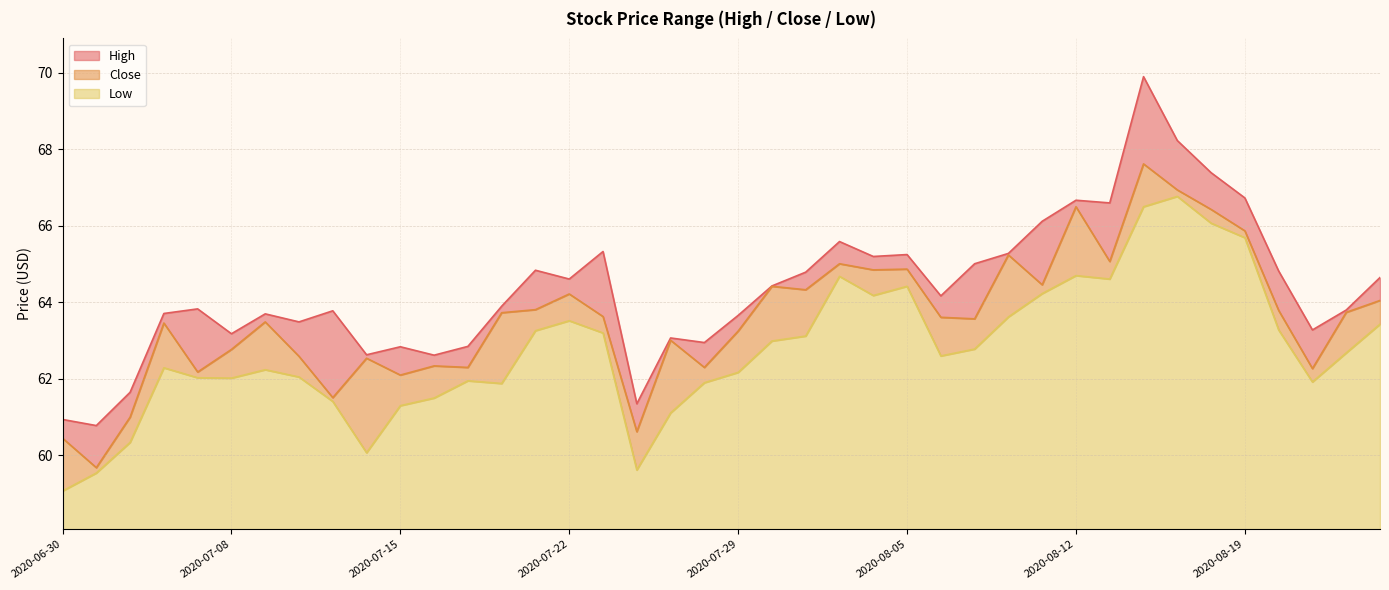

What is the spread (max minus min) of values at 2020-08-04?

1.0